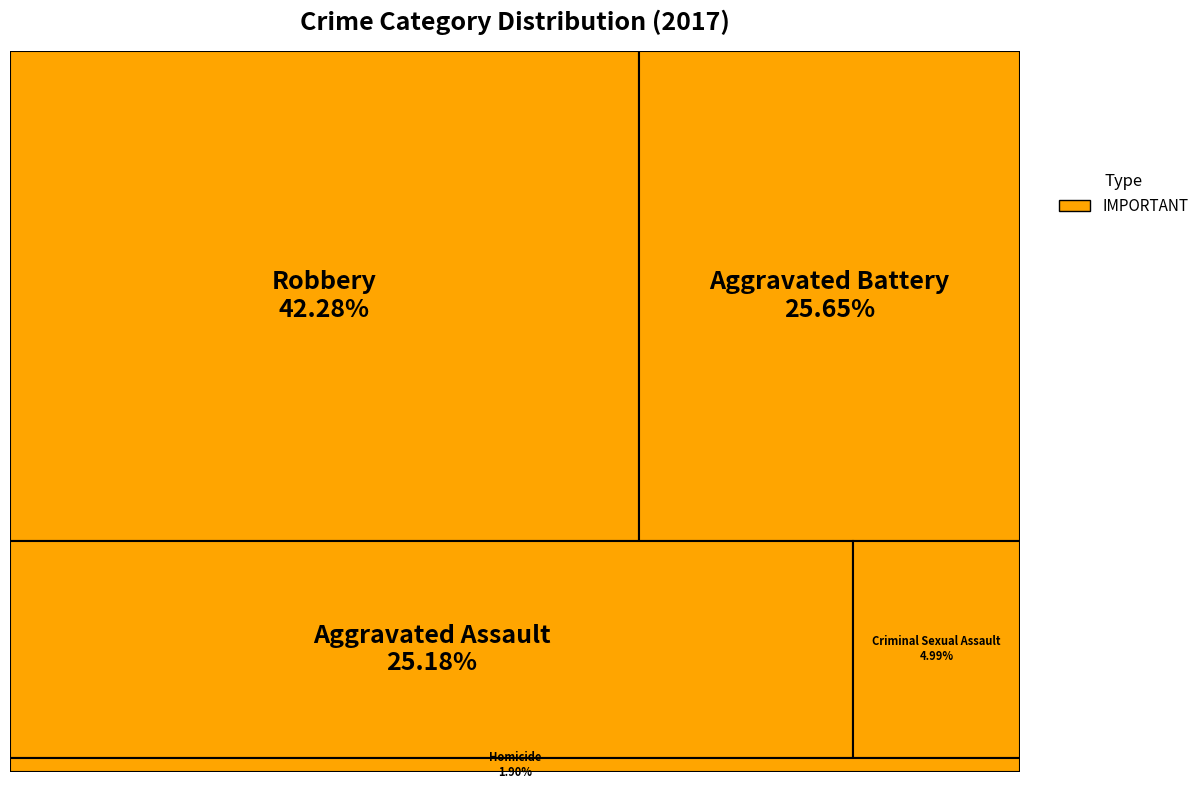

Rank the categories by value from highest to lowest.

Robbery, Aggravated Battery, Aggravated Assault, Criminal Sexual Assault, Homicide